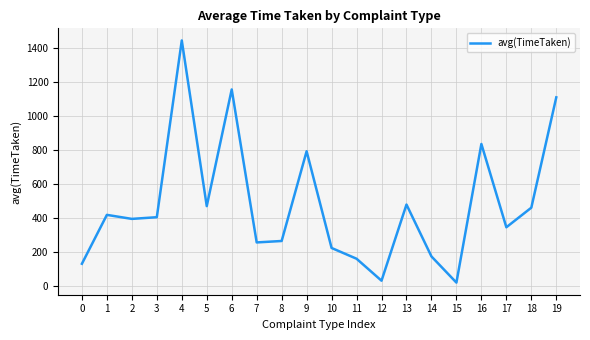

Count the number of categories in the chart.

20